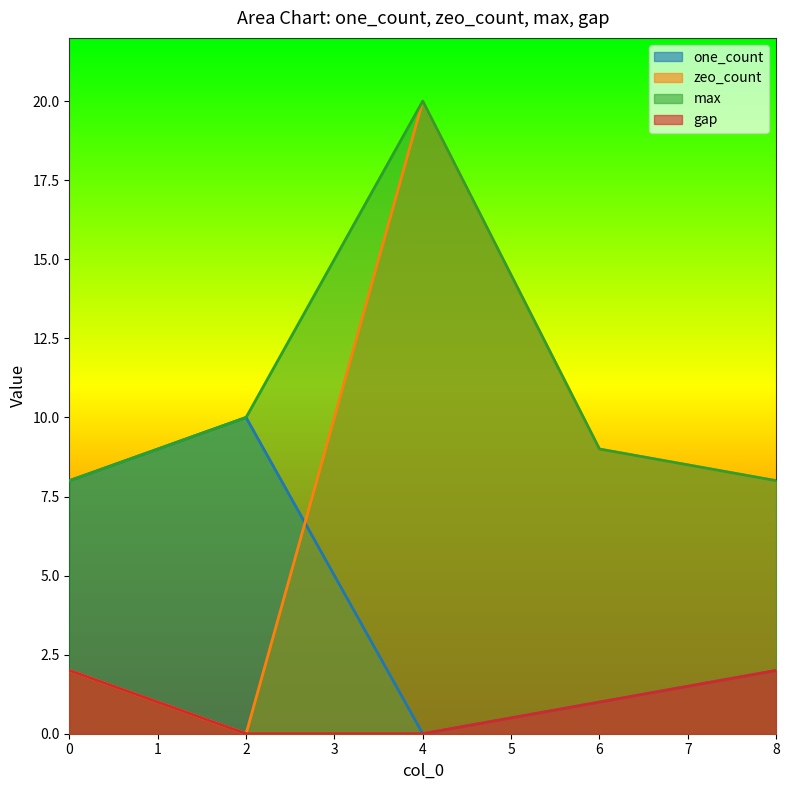

At which category is the sum across all series the highest?

4